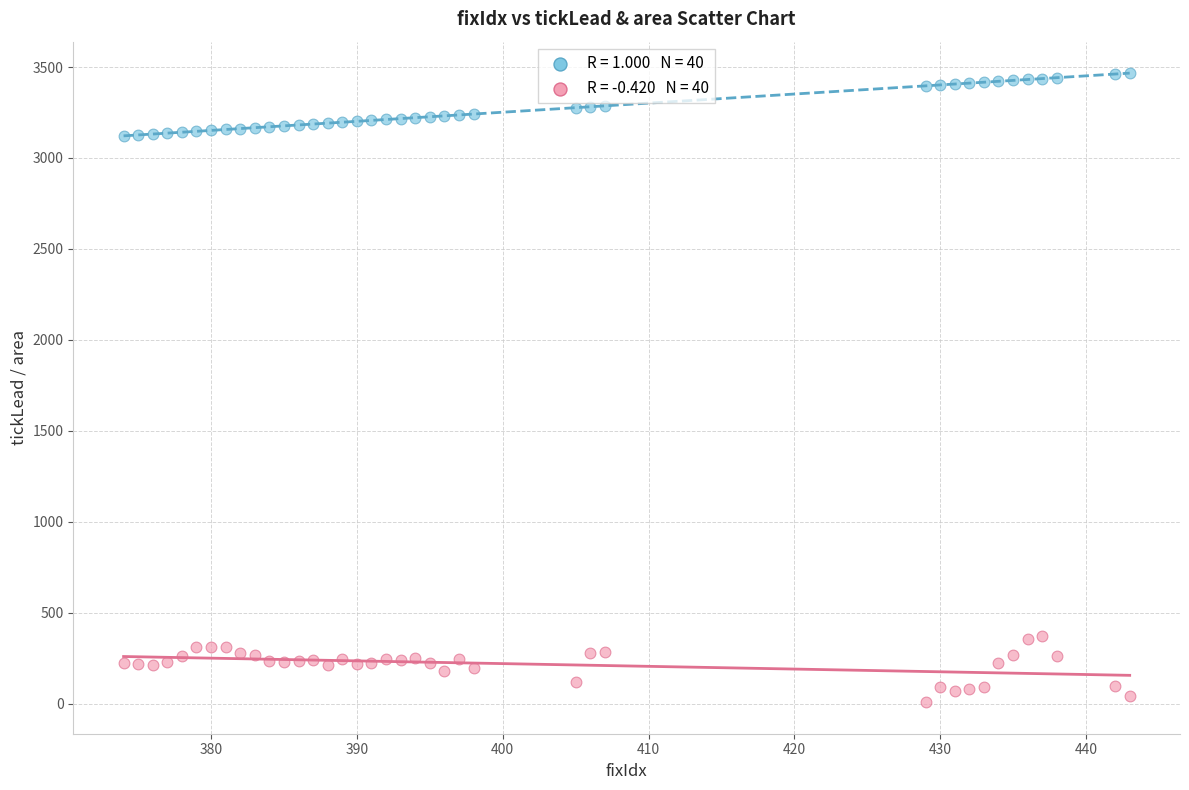

Across all data points, what is the range of Y values (max minus min)?

3459.9